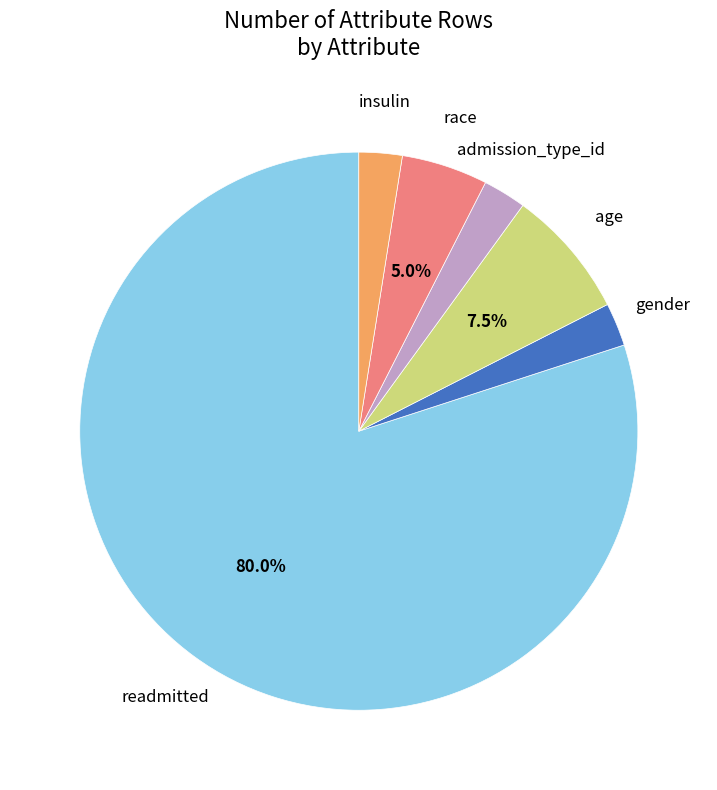

Is there a majority slice in this chart?

Yes